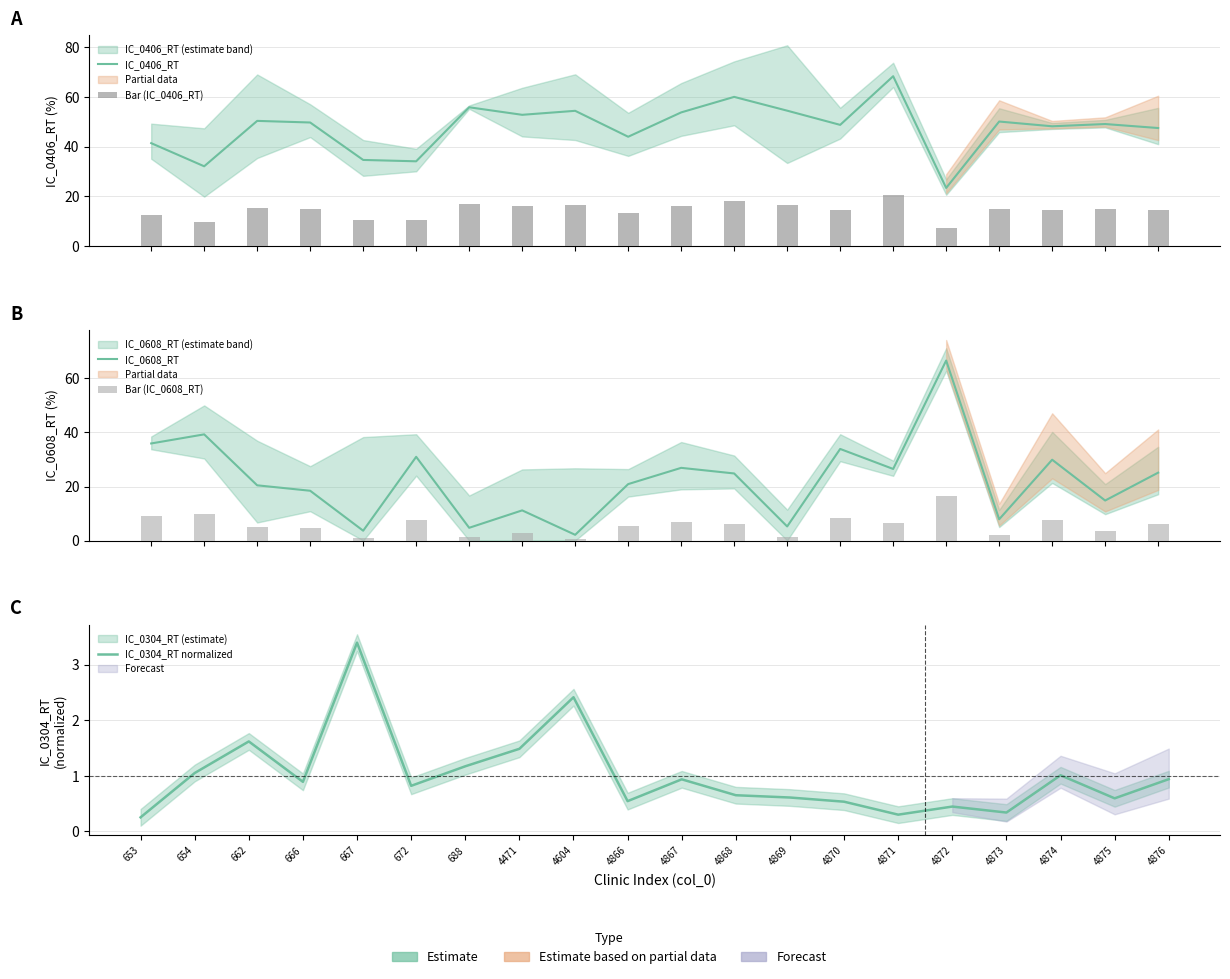

What are all the series names shown in the legend?

IC_0406_RT, Bar (IC_0406_RT), IC_0608_RT, Bar (IC_0608_RT), IC_0304_RT normalized